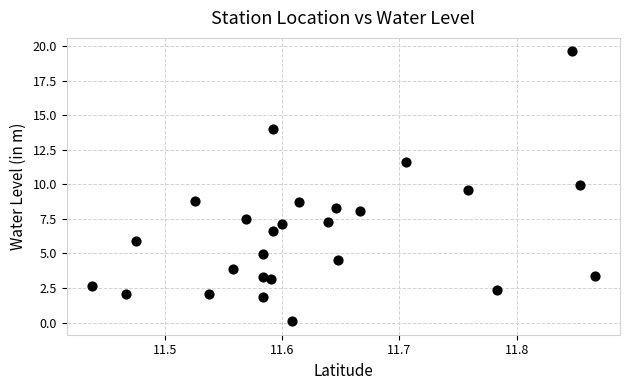

What is the range of X values (max minus min)?

0.4